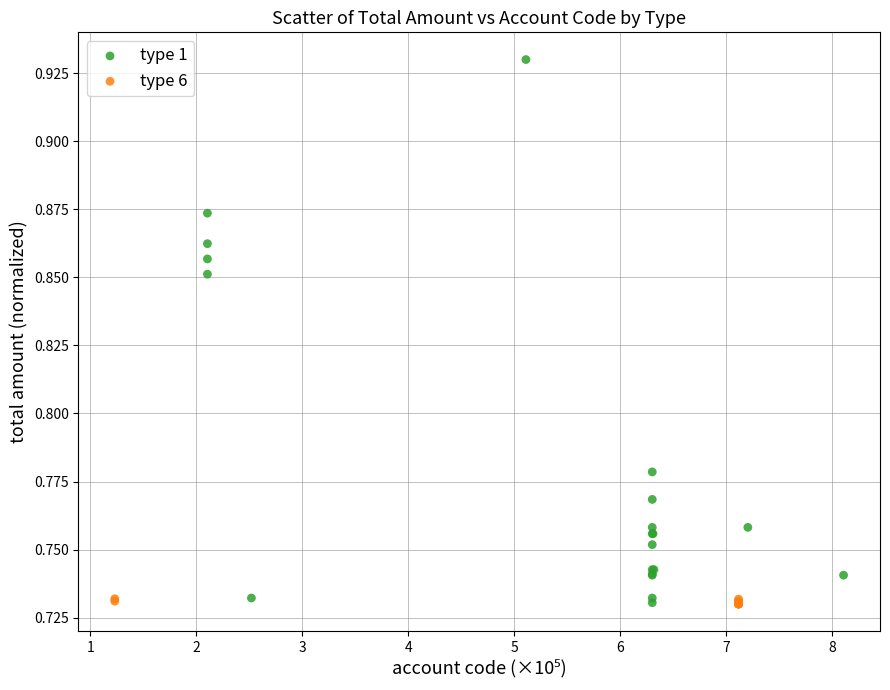

Which series reaches the maximum Y coordinate?

type 1